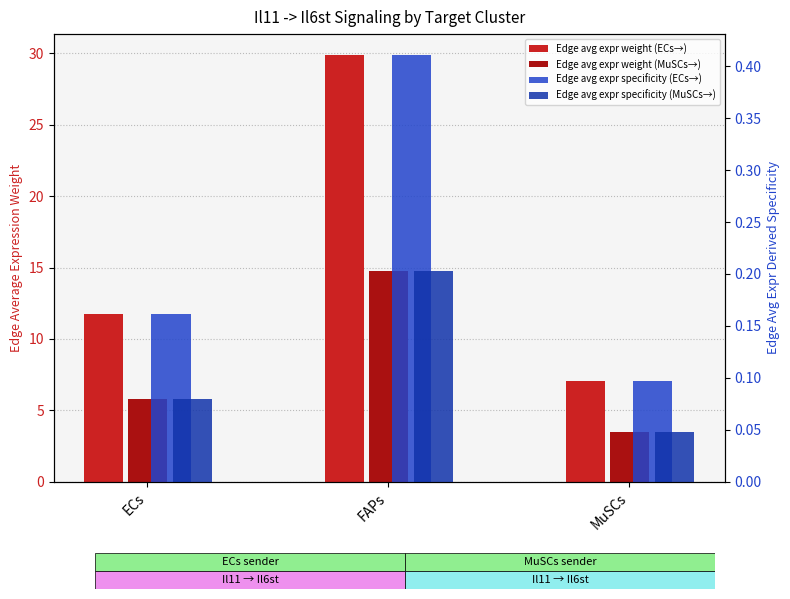

What is the maximum value shown in the chart?

29.8